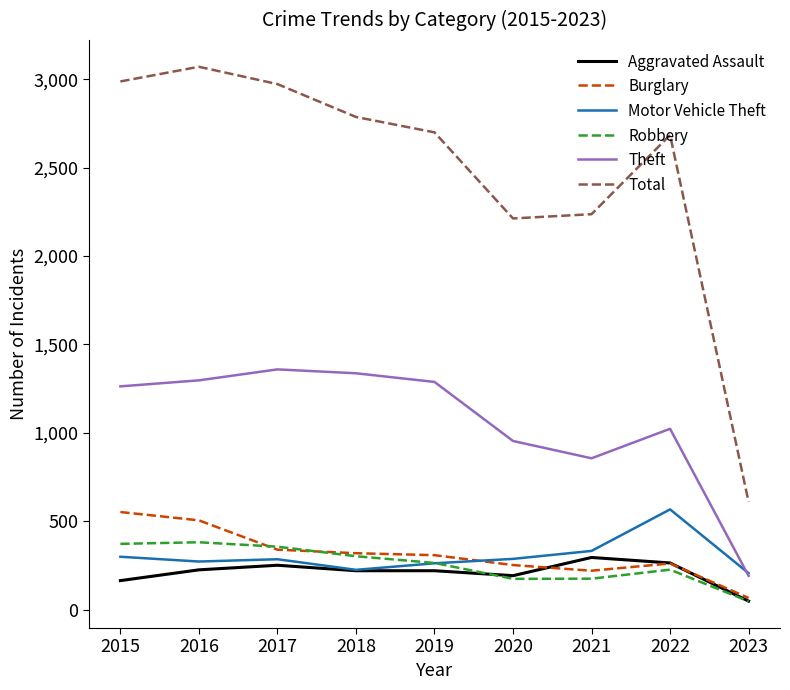

True or false: Aggravated Assault and Robbery cross at least once.

True